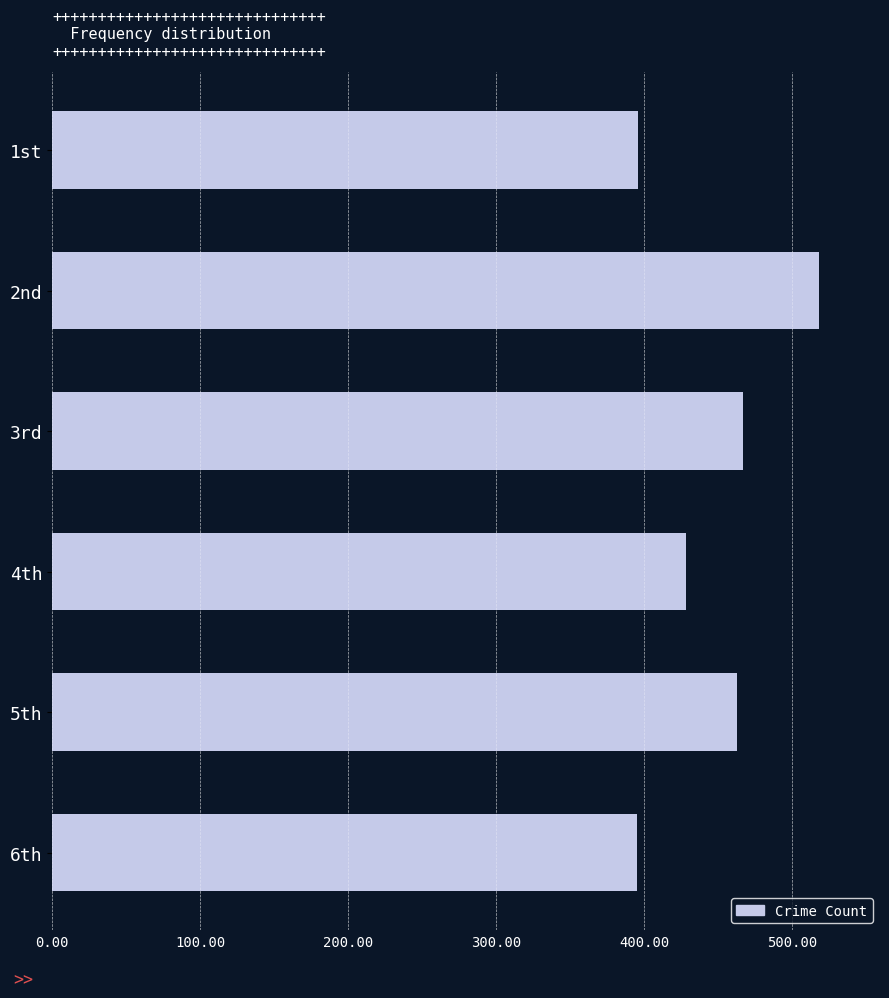

What is the sum of the values at 1st and 5th?

859